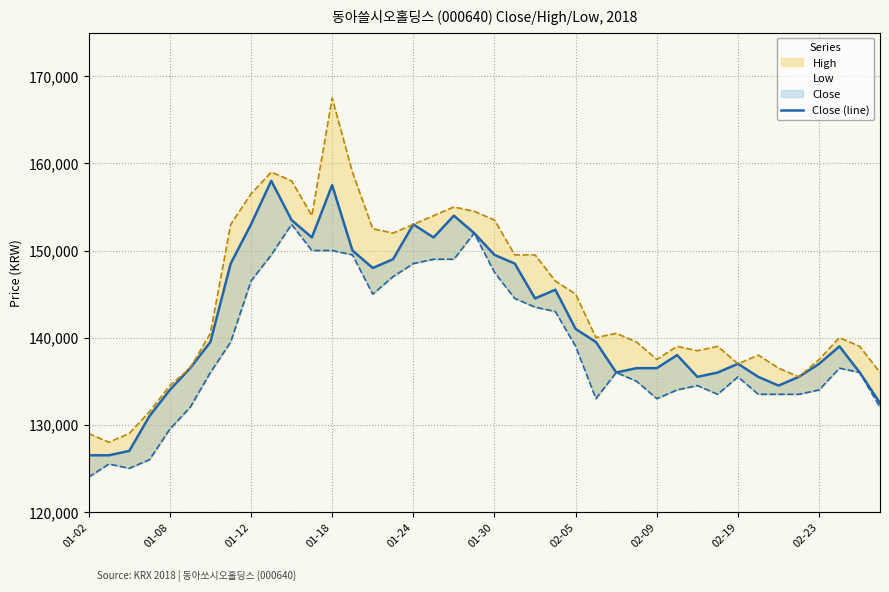

Reading left to right, what are all the values shown in this chart?

126500	126500	127000	131000	134000	136500	139500	148500	153000	158000	153500	151500	157500	150000	148000	149000	153000	151500	154000	152000	149500	148500	144500	145500	141000	139500	136000	136500	136500	138000	135500	136000	137000	135500	134500	135500	137000	139000	136000	132500